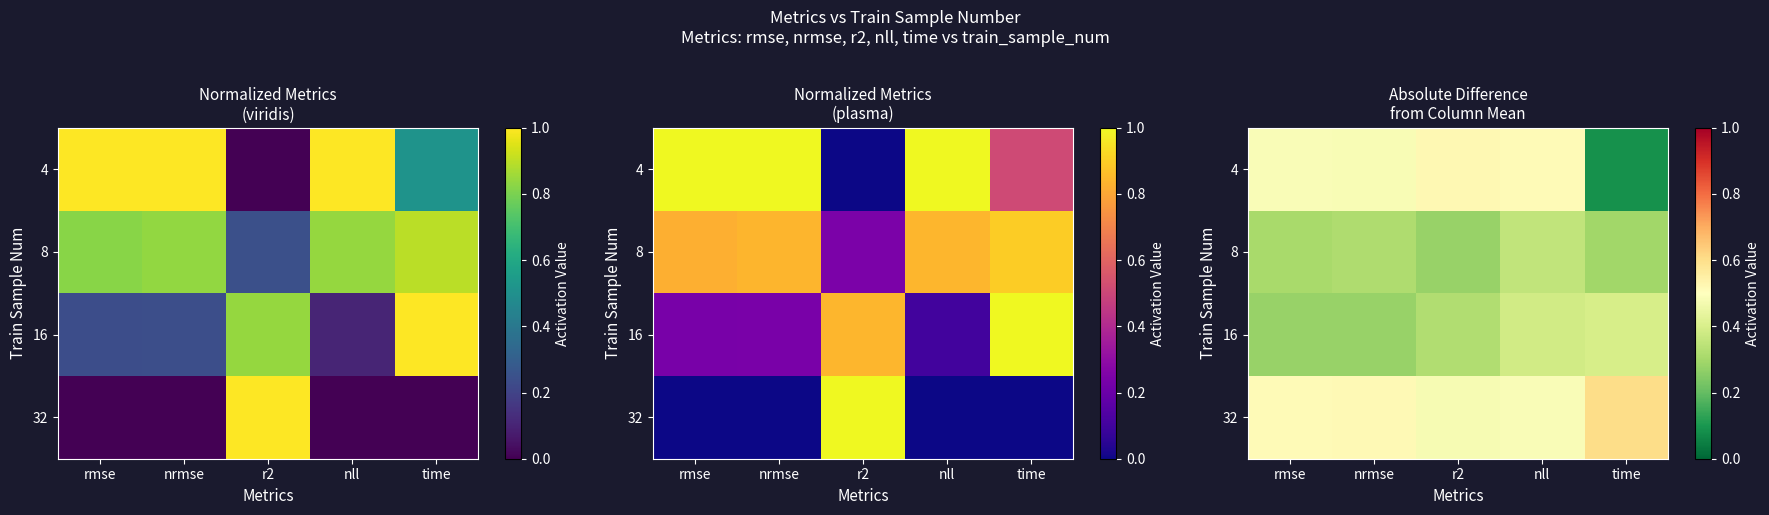

What is the sum of all 16 values?

1.7